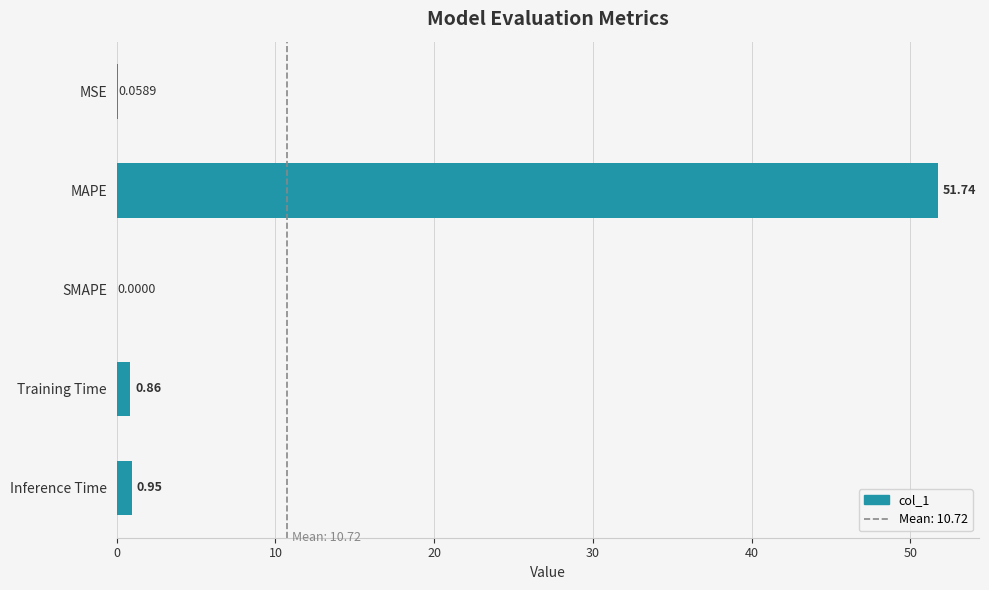

Are the bars grouped side by side (vs. stacked)?

No